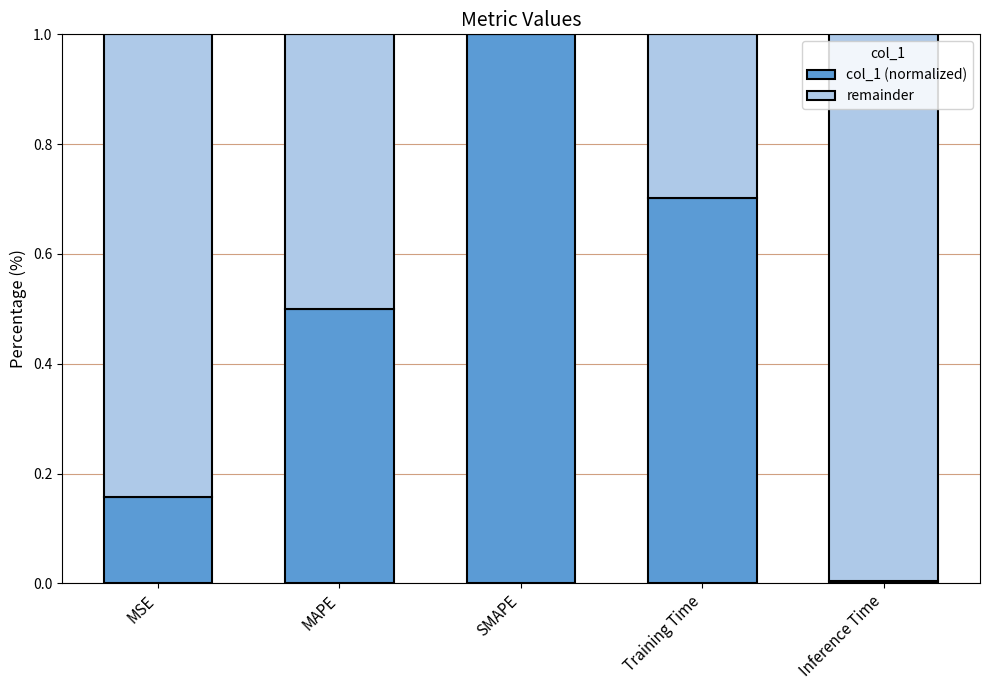

What is the maximum value for col_1 (normalized)?

1.0